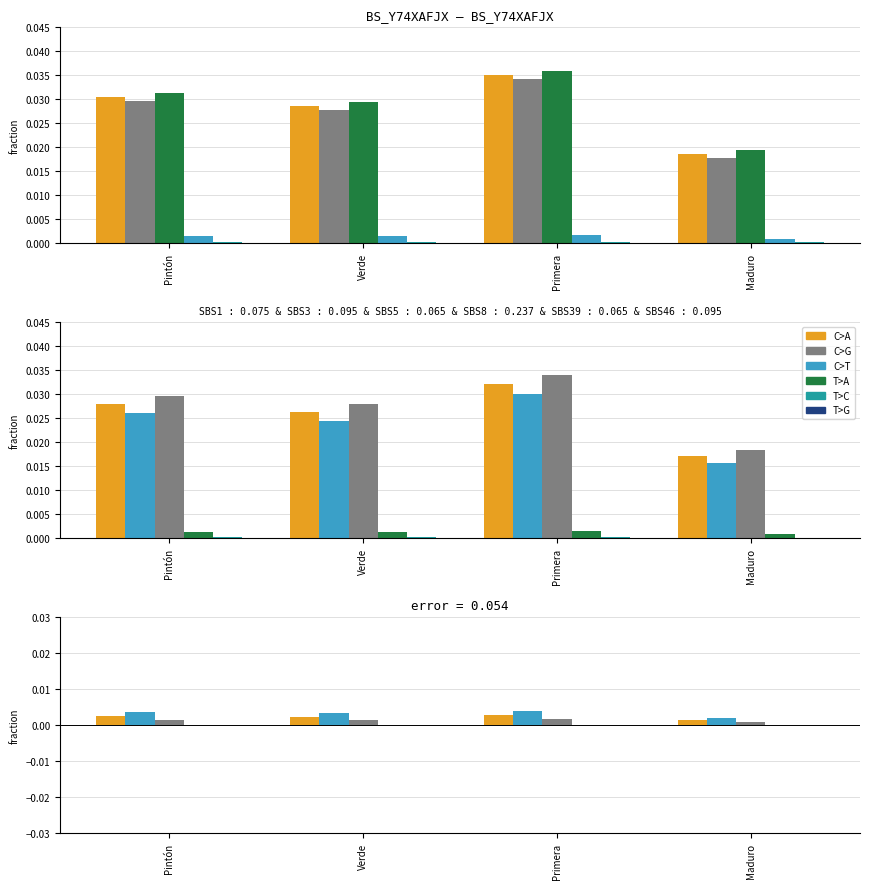

At how many categories does at least one series exceed 0?

4